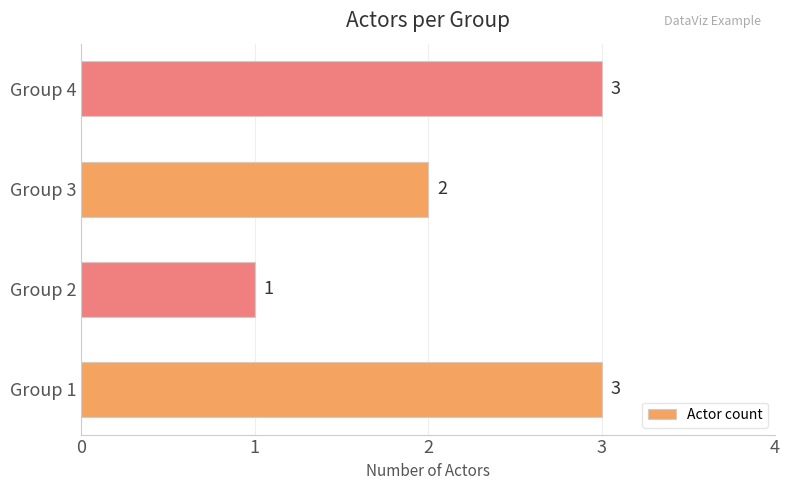

What is the minimum value shown in the chart?

1